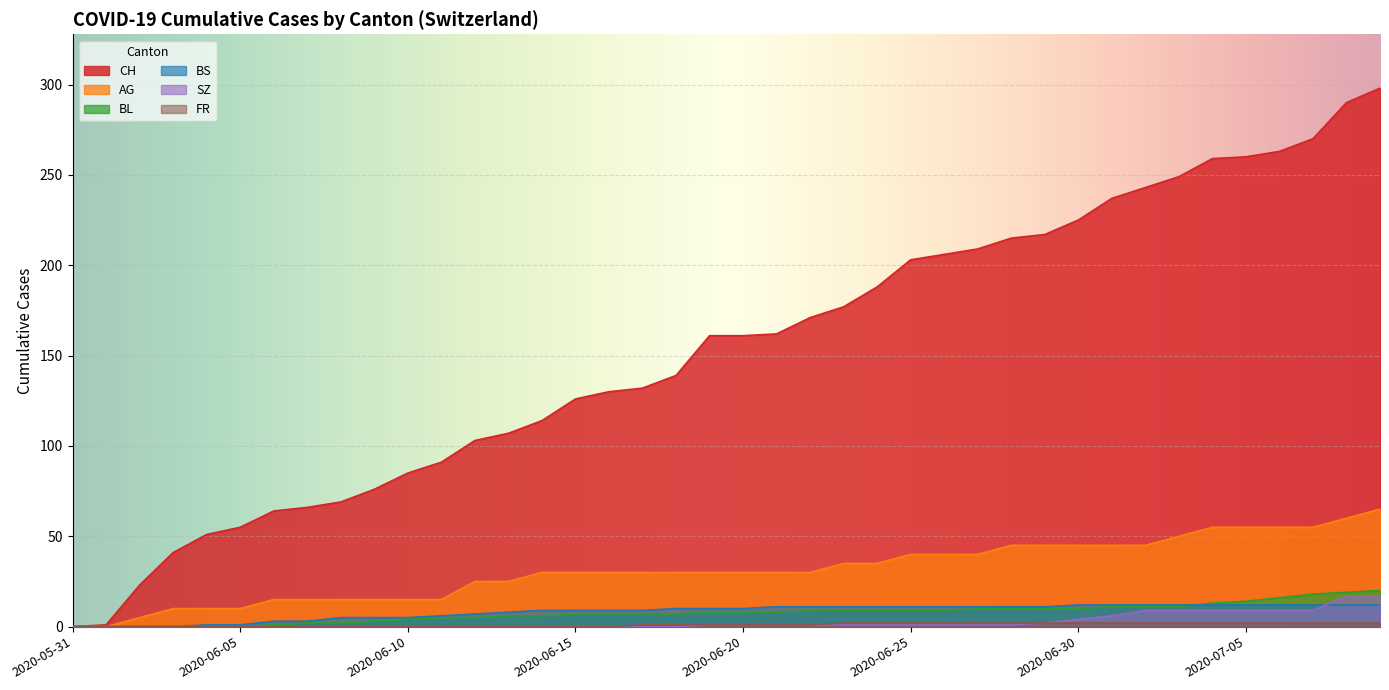

Is the value of FR at 2020-06-22 greater than the value of CH at 2020-06-07?

No